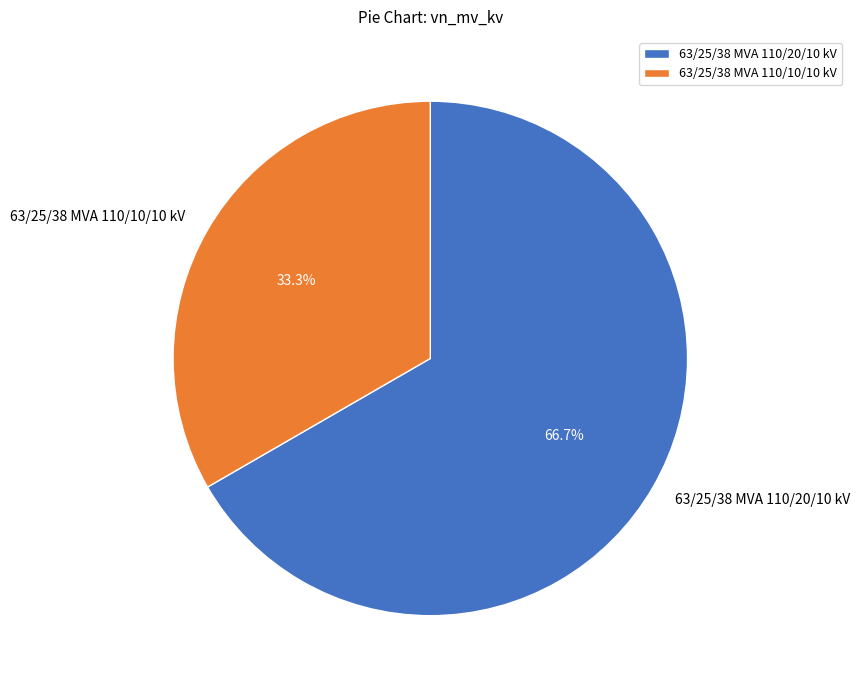

True or false: 63/25/38 MVA 110/20/10 kV accounts for 67% of the total.

True